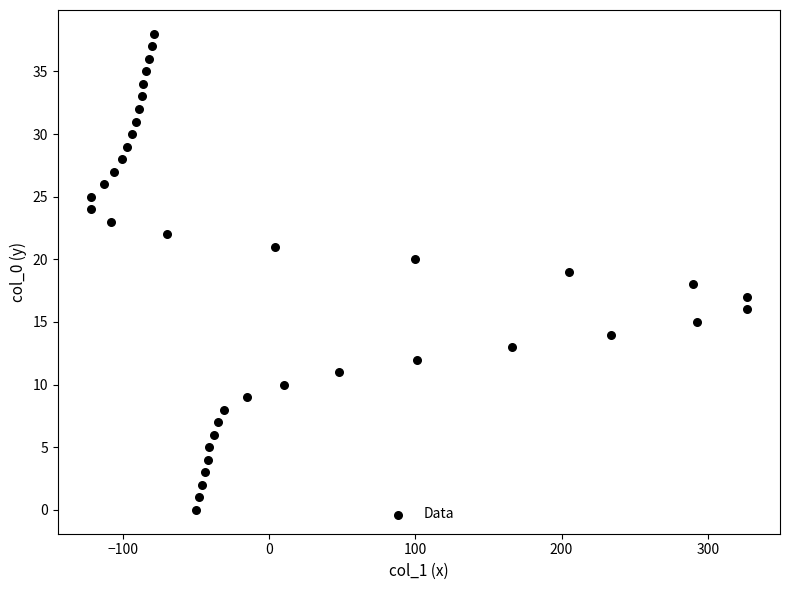

What is the range of Y values (max minus min)?

38